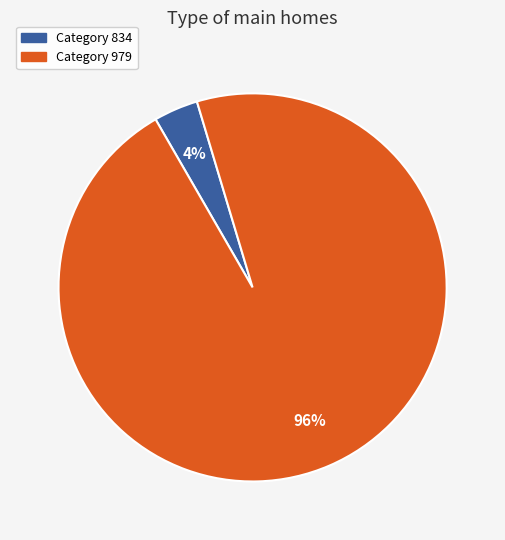

Is there a majority slice in this chart?

Yes